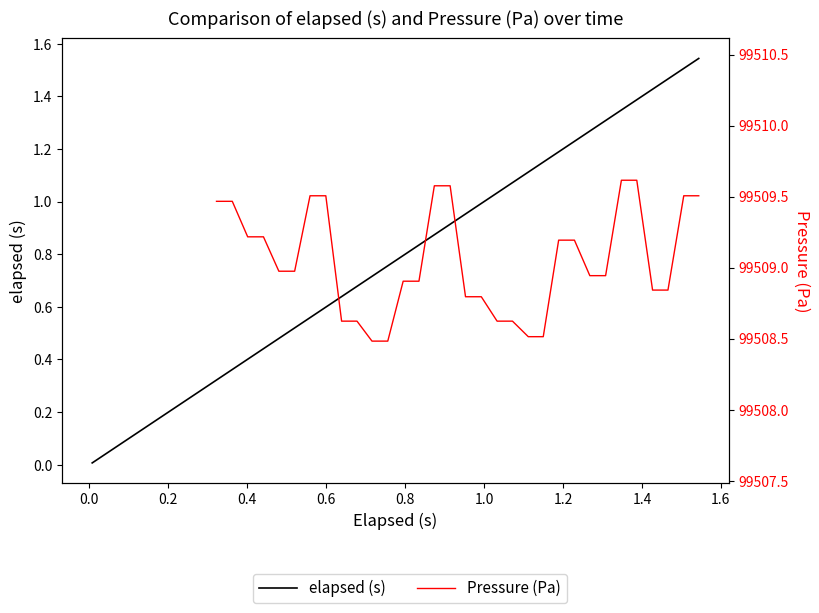

What is the difference between the maximum and second lowest values?

1.5